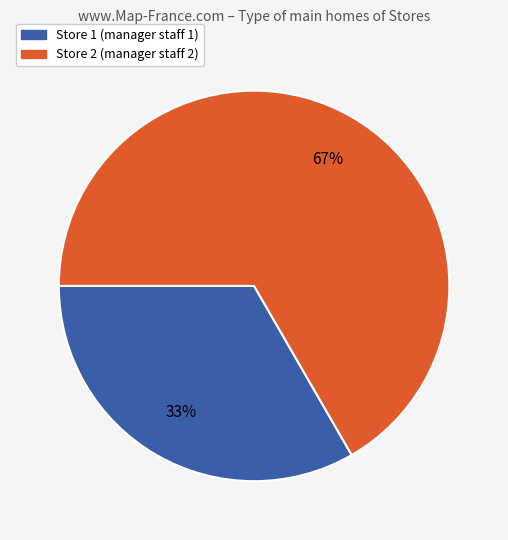

How many slices are in this pie chart?

2